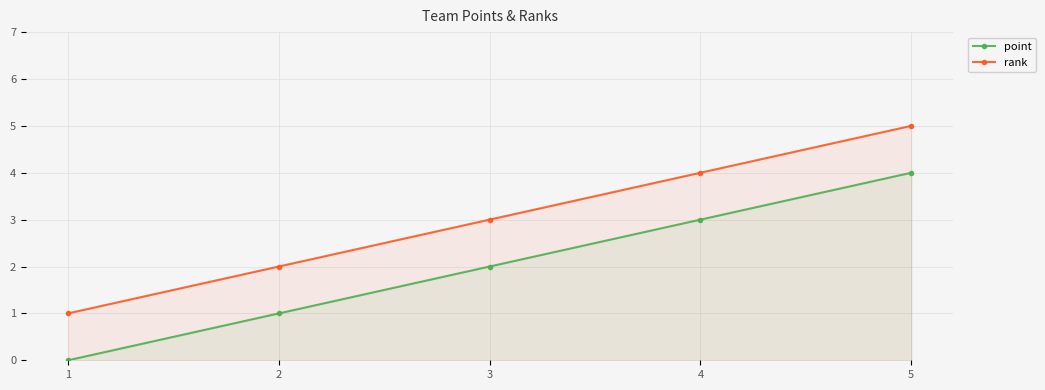

Is the value of rank at 3 greater than the value of point at 4?

No